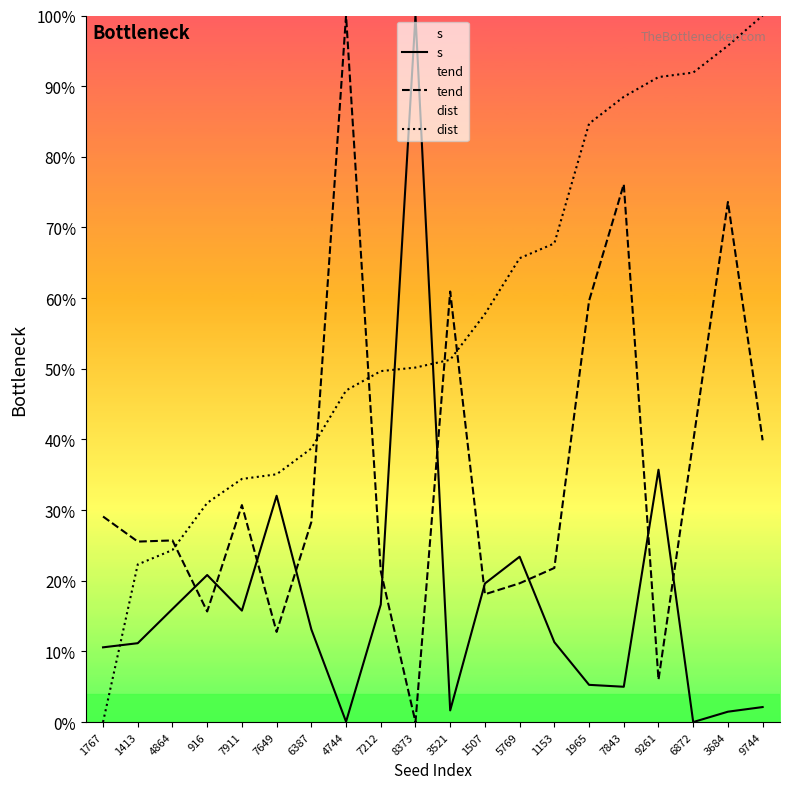

List the series in order of their overall mean, lowest first.

s, tend, dist